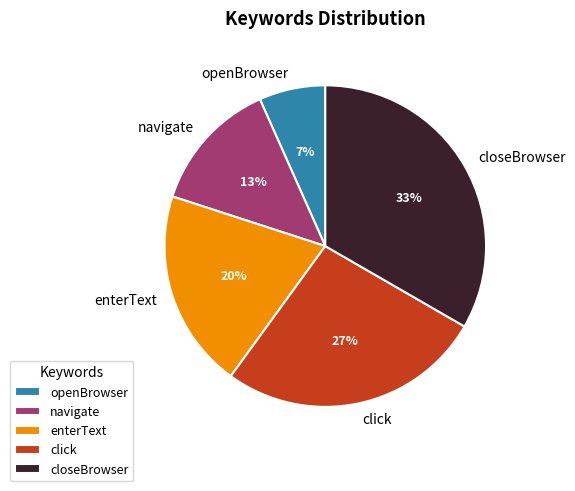

To the nearest percent, what portion does enterText represent?

20%